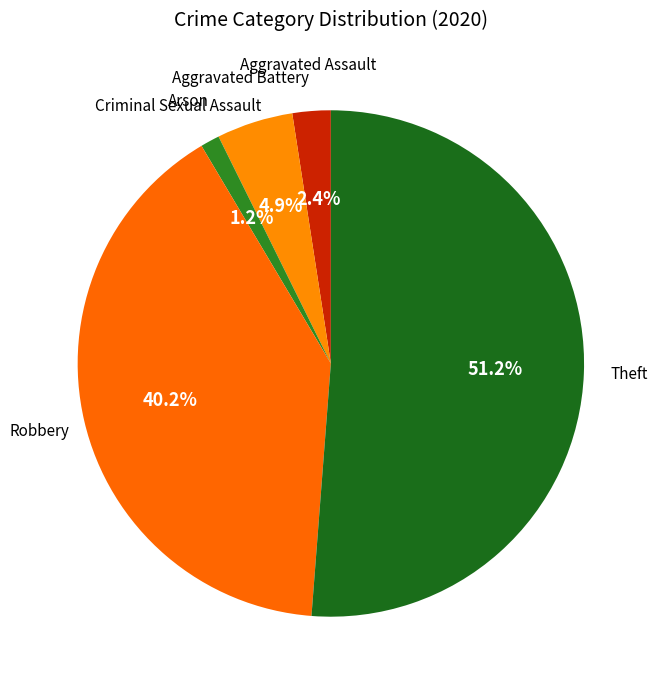

What percentage is the Aggravated Assault slice, to the nearest percent?

2%